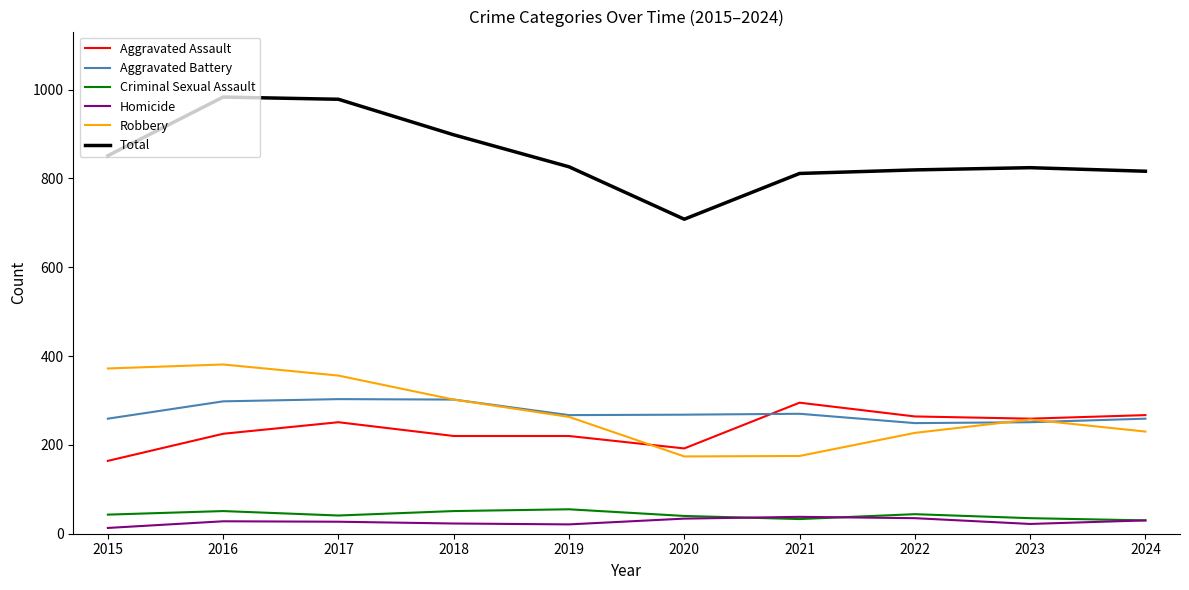

Which series has the largest total across all categories?

Total